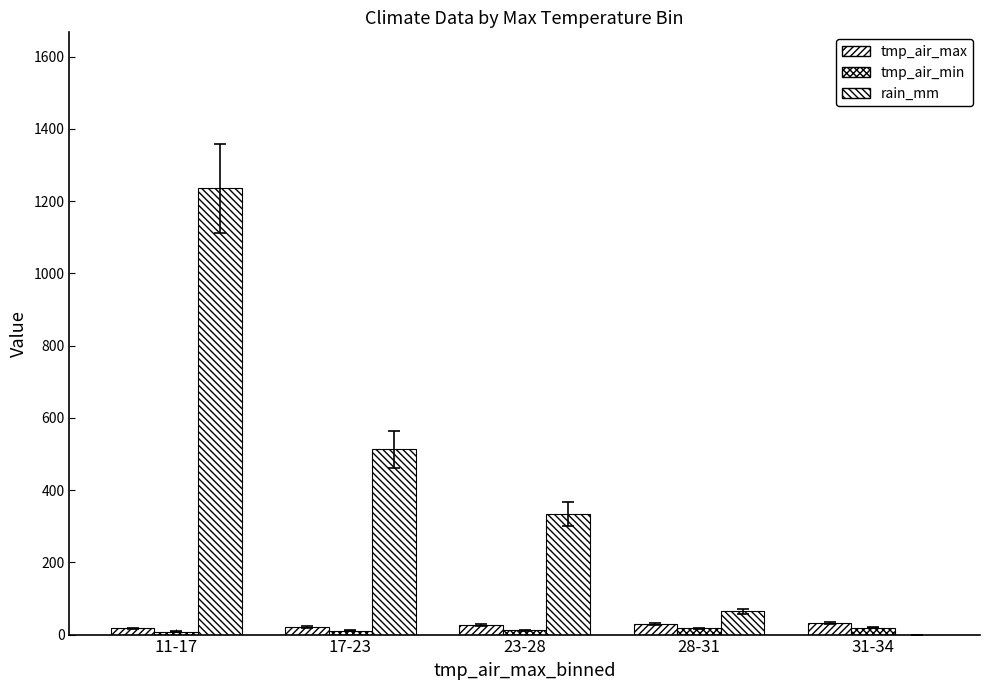

How many distinct data groups are displayed?

3